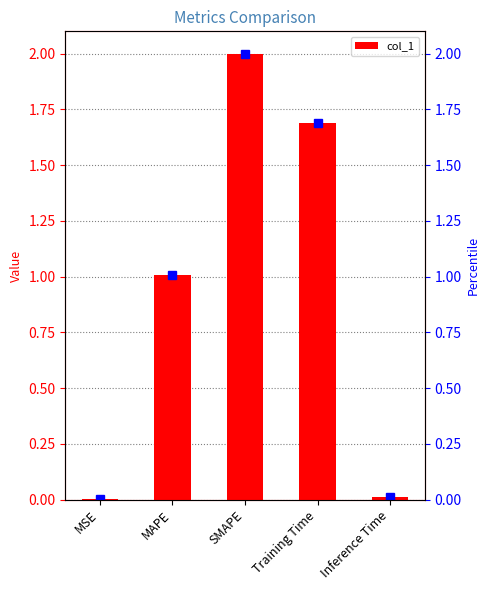

The chart shows a value of 0.0 at MSE. True or false?

False